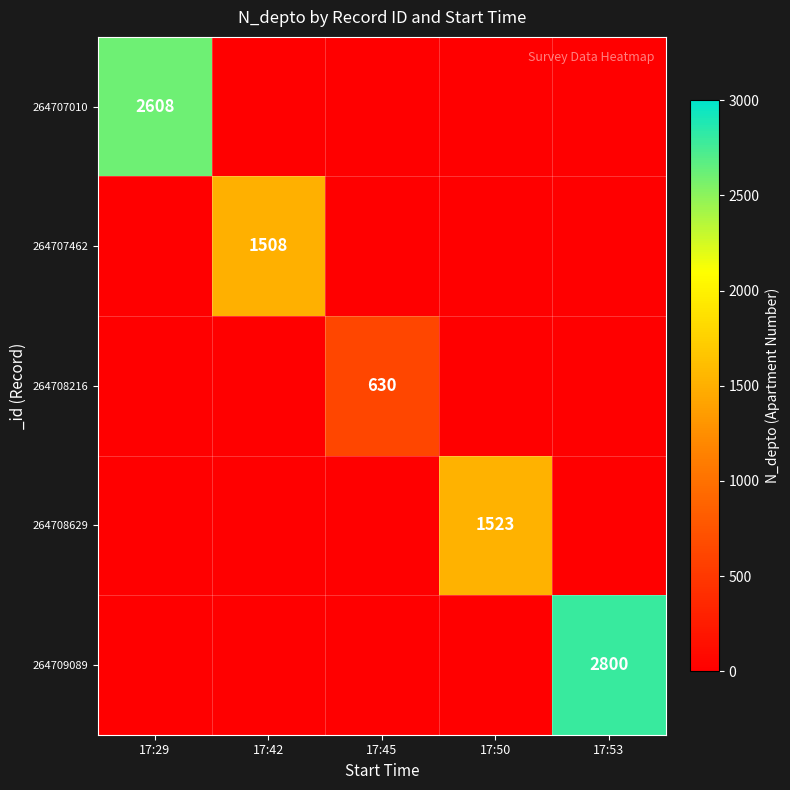

Is it true that 264707462 equals 1508 at 17:42?

True